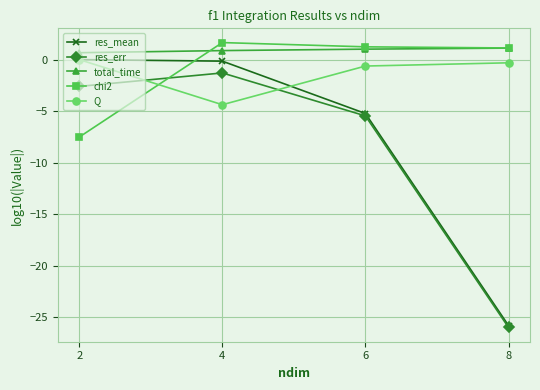

How many distinct data groups are displayed?

5